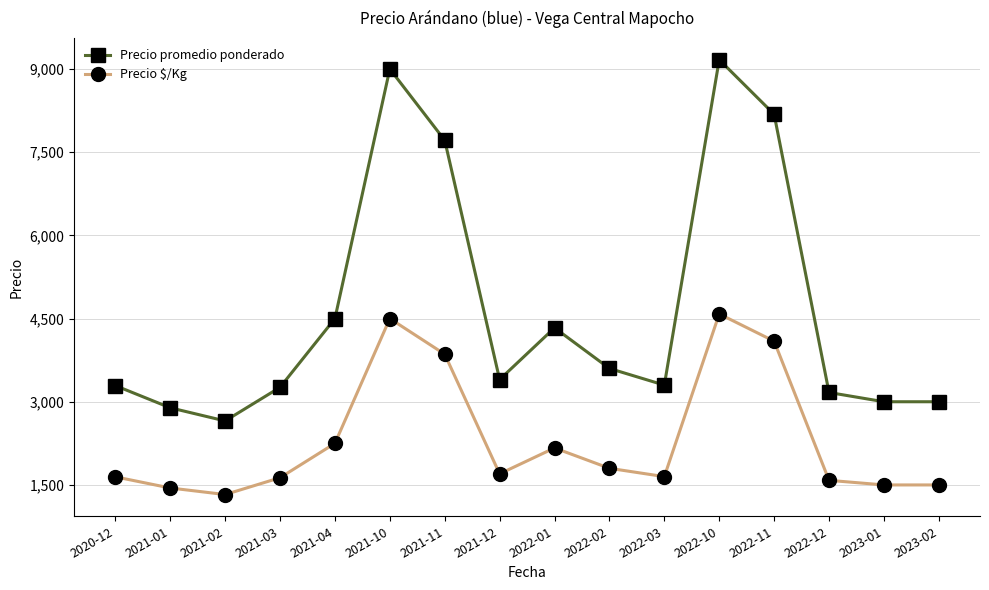

True or false: Precio $/Kg and Precio promedio ponderado intersect in this chart.

False